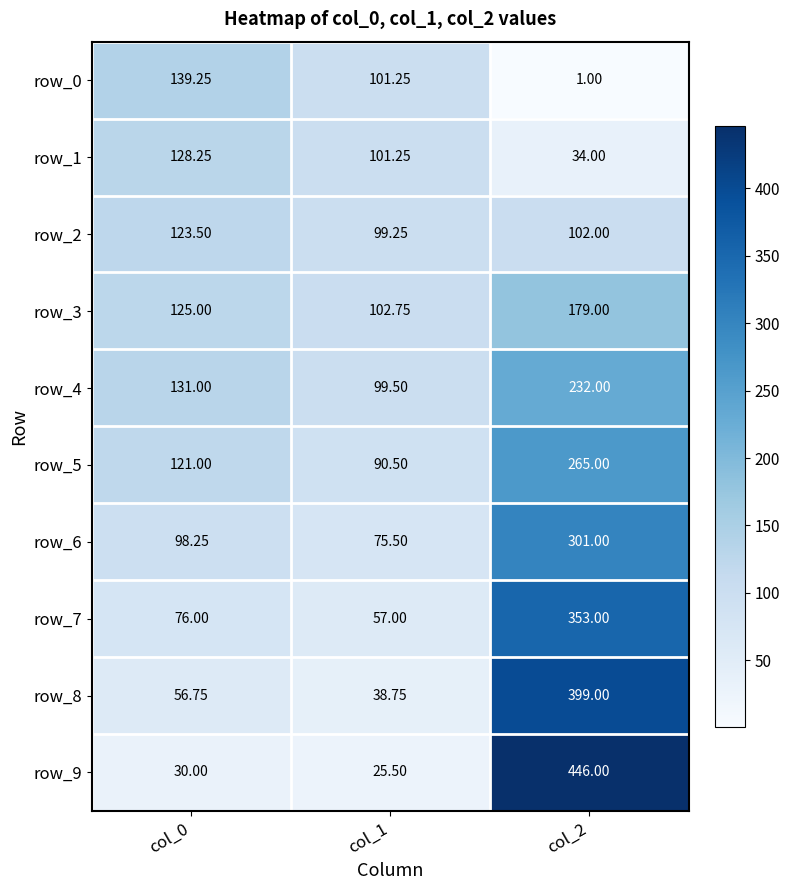

At which label does row_3 reach its peak?

col_2